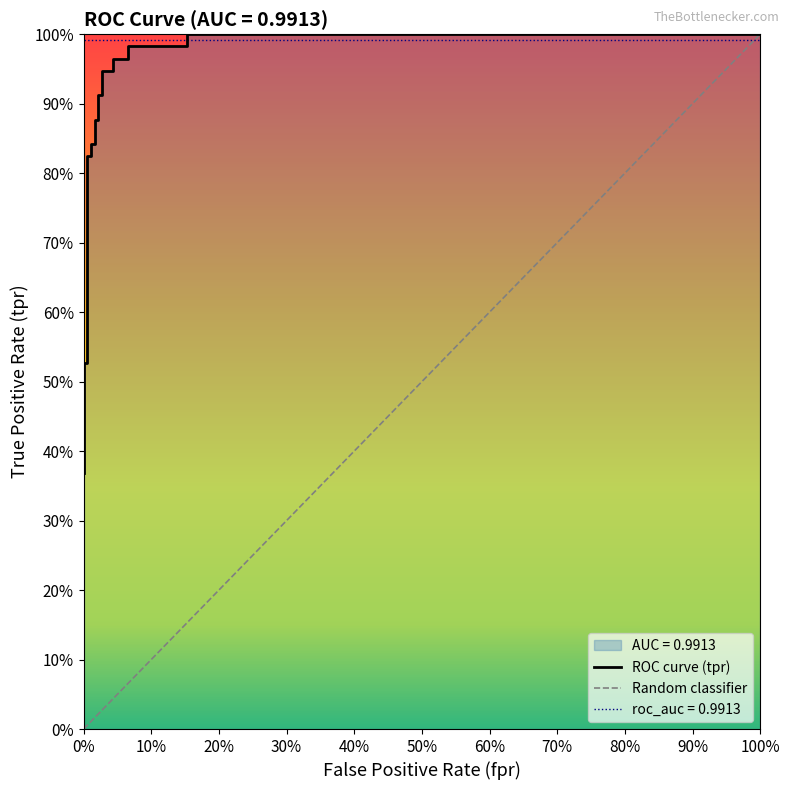

What is the sum of all values?

16.1